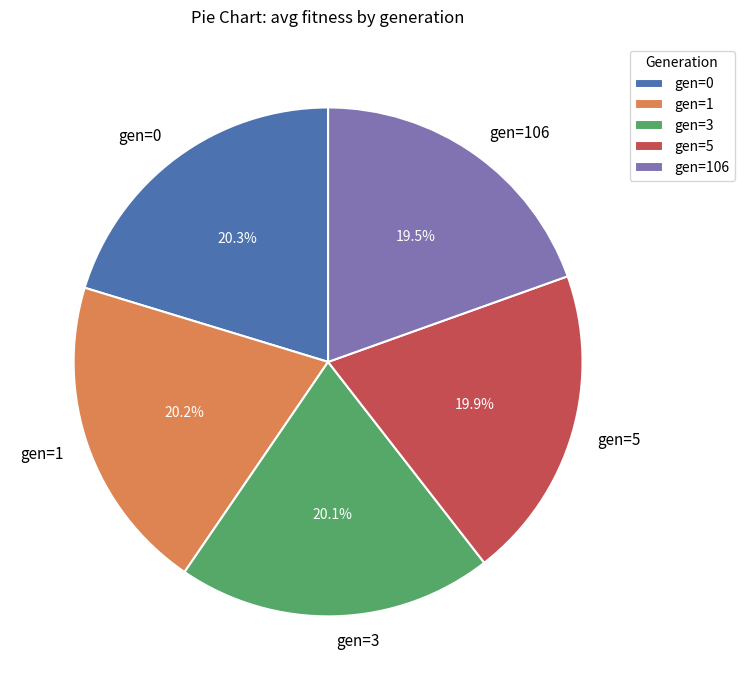

Between gen=106 and gen=0, which is larger?

gen=0